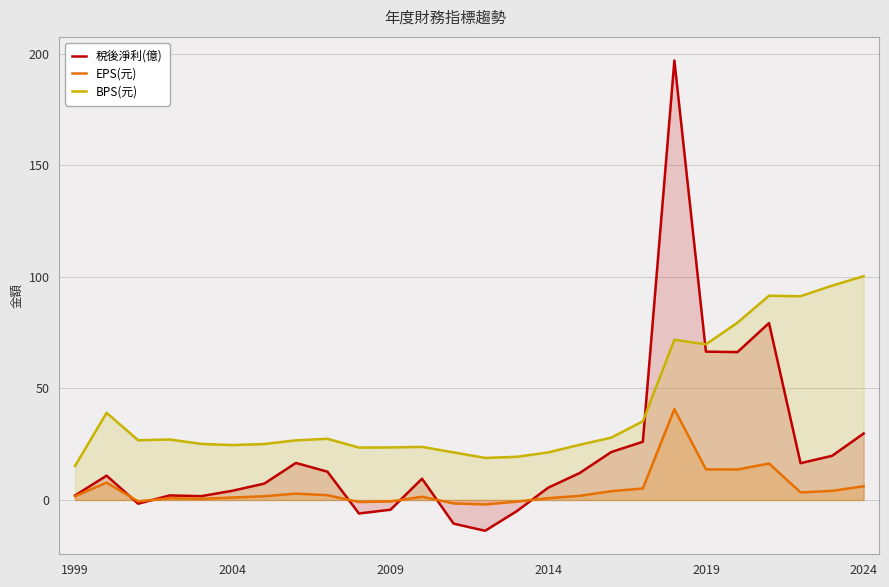

Is it true that 稅後淨利(億) equals 29.8 at 2024?

True